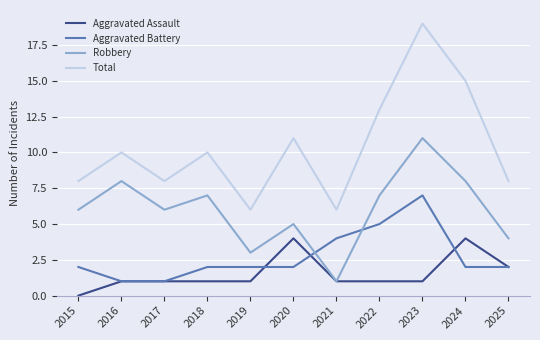

Reading left to right, what are all the values shown in this chart?

Aggravated Assault: 2015=0	2016=1	2017=1	2018=1	2019=1	2020=4	2021=1	2022=1	2023=1	2024=4	2025=2
Aggravated Battery: 2015=2	2016=1	2017=1	2018=2	2019=2	2020=2	2021=4	2022=5	2023=7	2024=2	2025=2
Robbery: 2015=6	2016=8	2017=6	2018=7	2019=3	2020=5	2021=1	2022=7	2023=11	2024=8	2025=4
Total: 2015=8	2016=10	2017=8	2018=10	2019=6	2020=11	2021=6	2022=13	2023=19	2024=15	2025=8